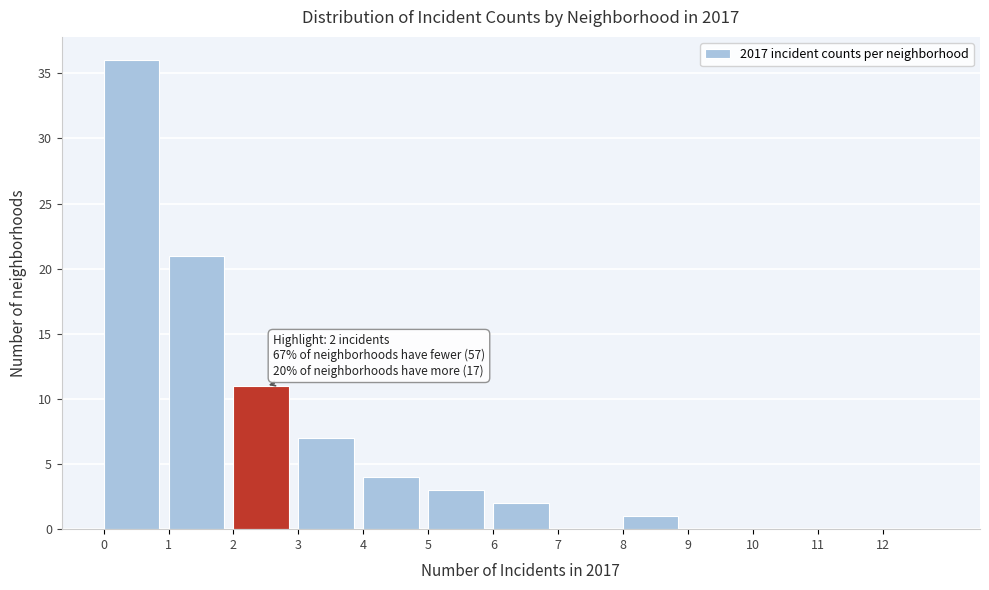

Which range on the x-axis has the tallest bar?

0 to 1